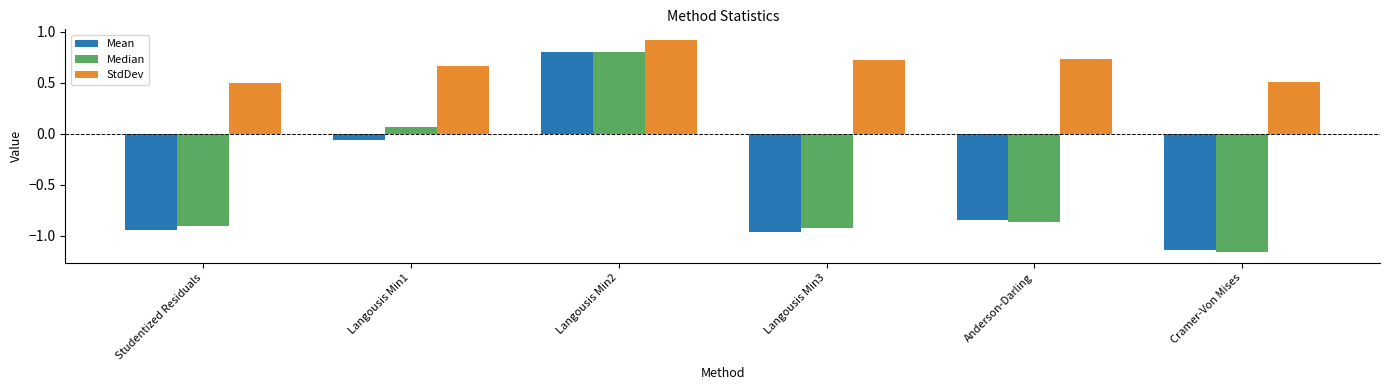

What is the approximate value of Mean at Langousis Min2?

0.8